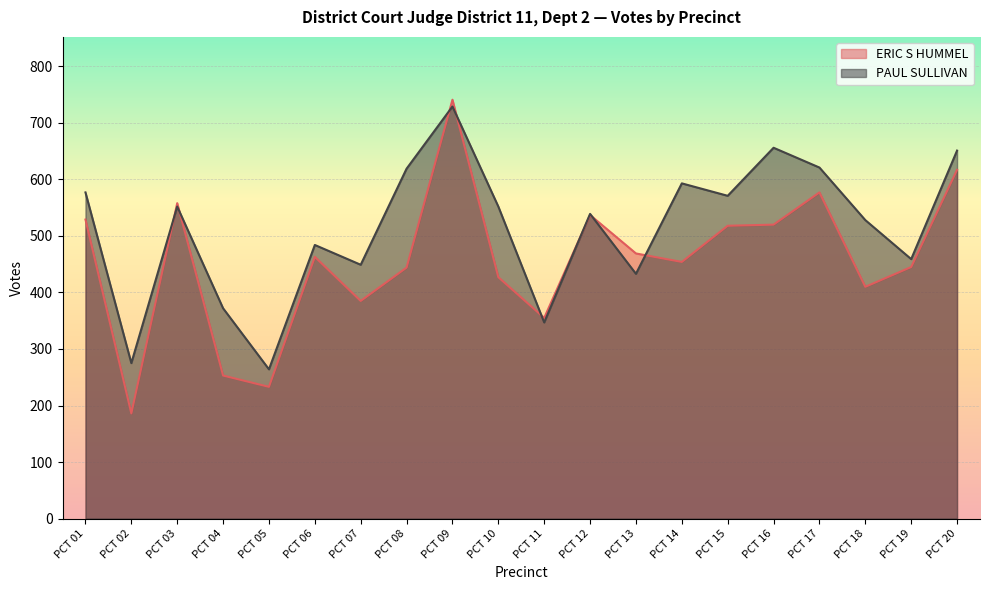

What is the sum of all PAUL SULLIVAN values?

10271